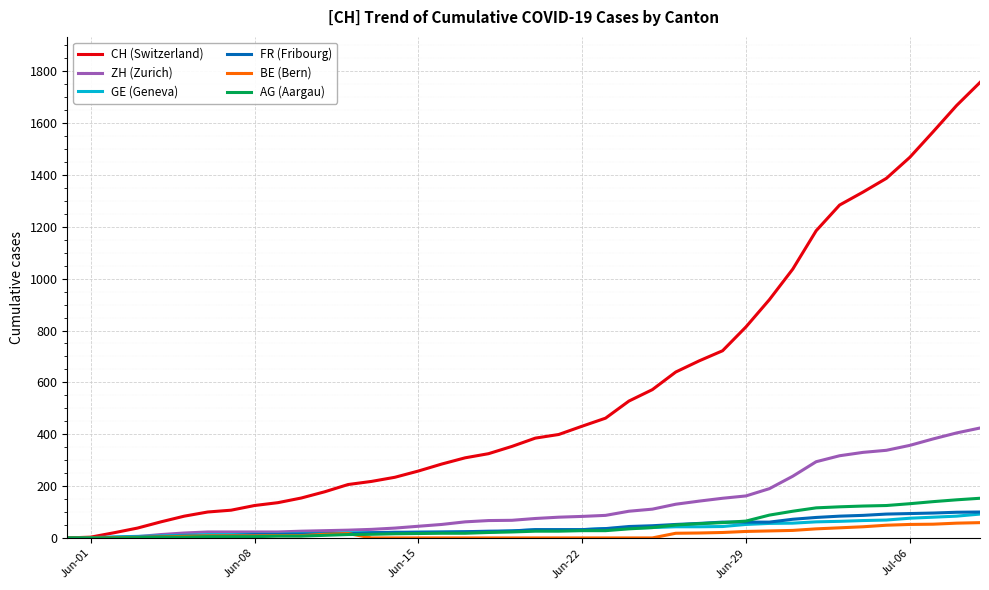

Which series has the widest spread of values?

CH (Switzerland)